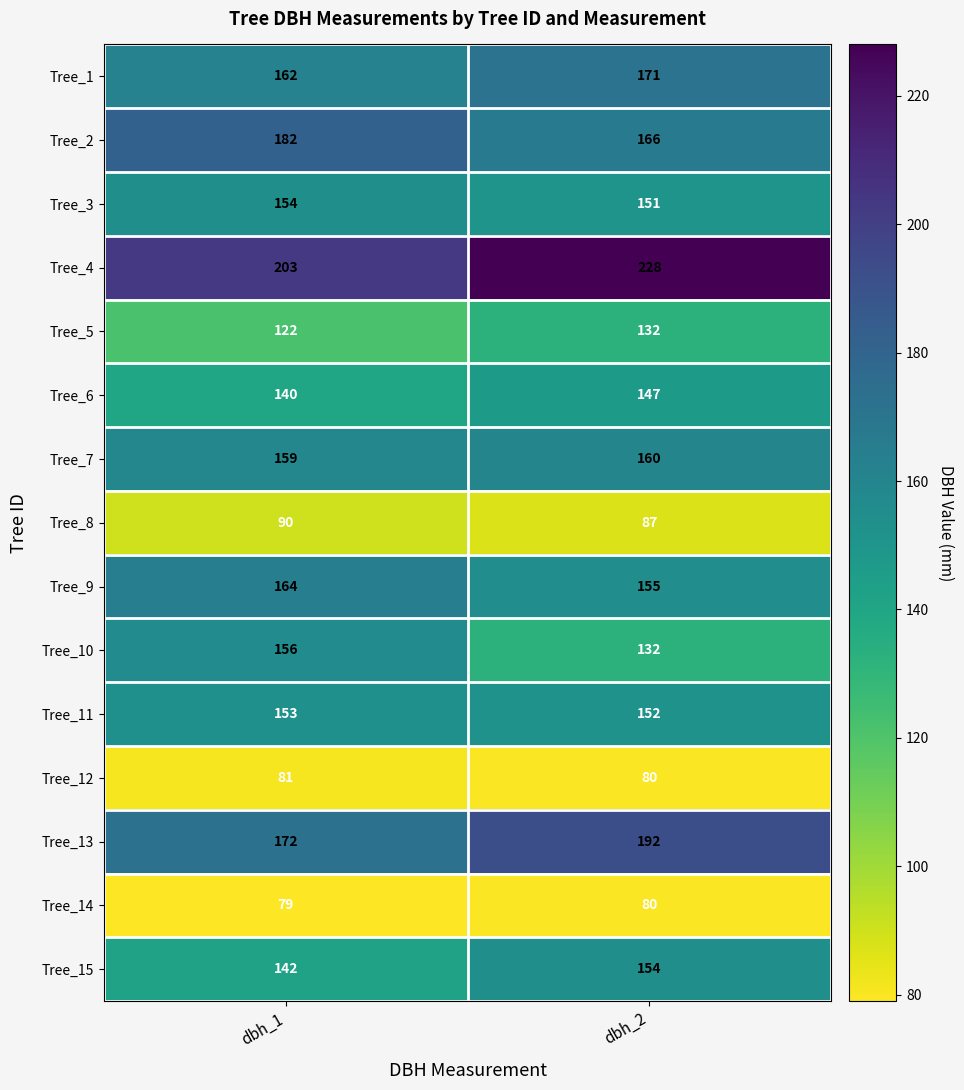

What is the approximate value of Tree_10 at dbh_1?

156